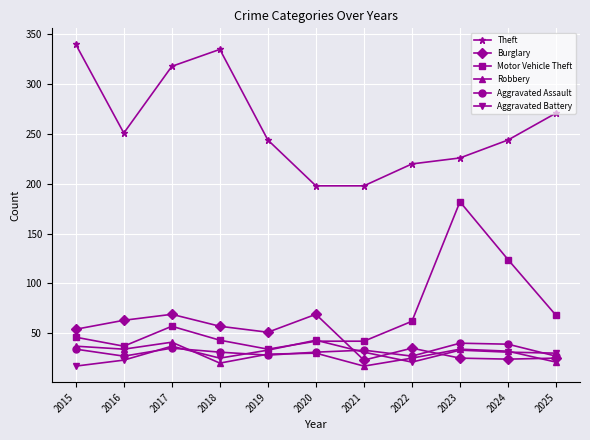

The value of Motor Vehicle Theft at 2015 is 15. True or false?

False